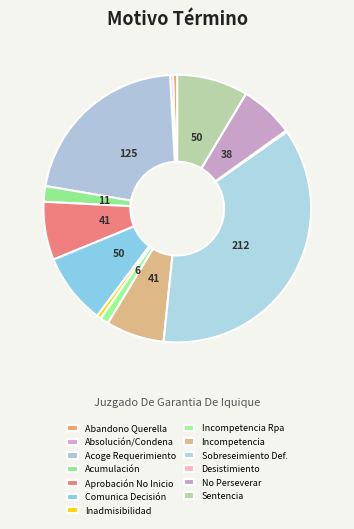

Which slice is the largest?

Sobreseimiento Def.